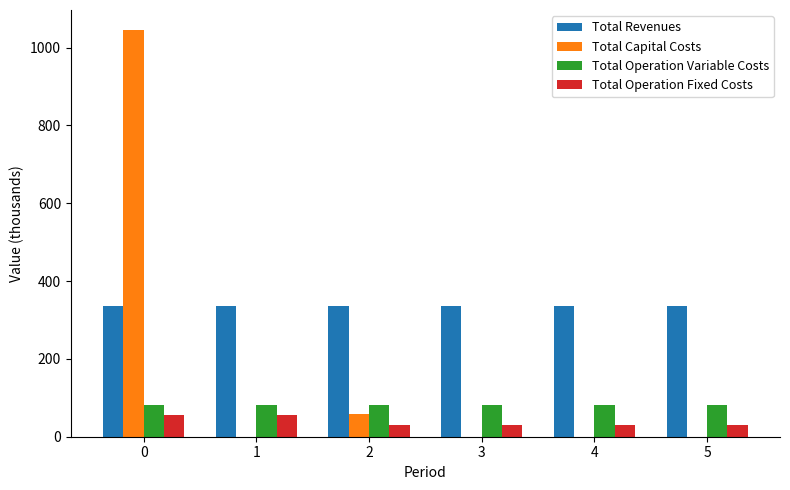

Between 0 and 4, which series saw the biggest shift?

Total Capital Costs